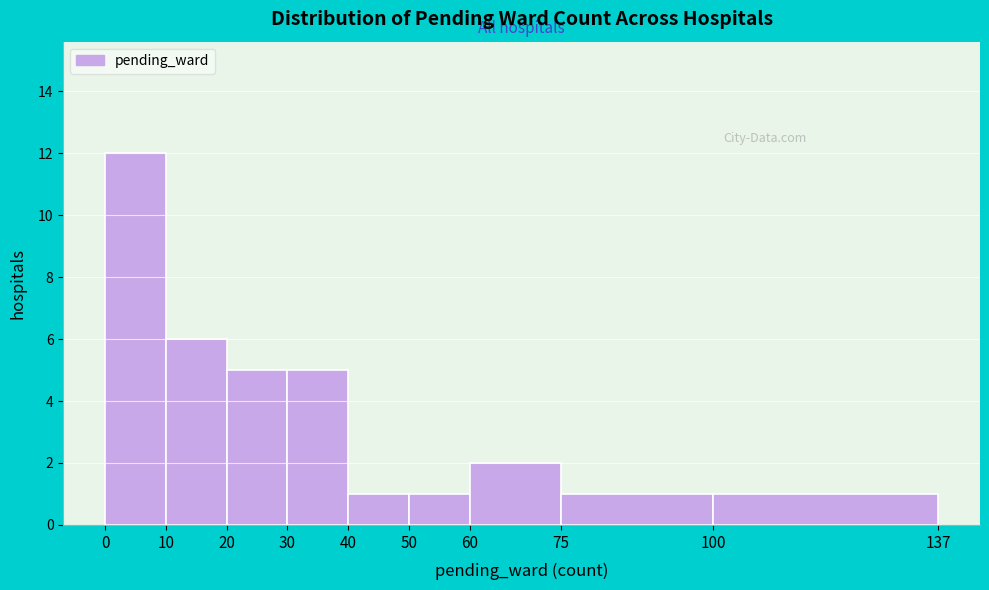

Reading left to right, list every bar in this chart as the range it spans on the x-axis followed by its height. The values are not printed on the chart, so give them approximately, as read against the axis.

0 to 10: 12
10 to 20: 6
20 to 30: 5
30 to 40: 5
40 to 50: 1
50 to 60: 1
60 to 75: 2
75 to 100: 1
100 to 137: 1